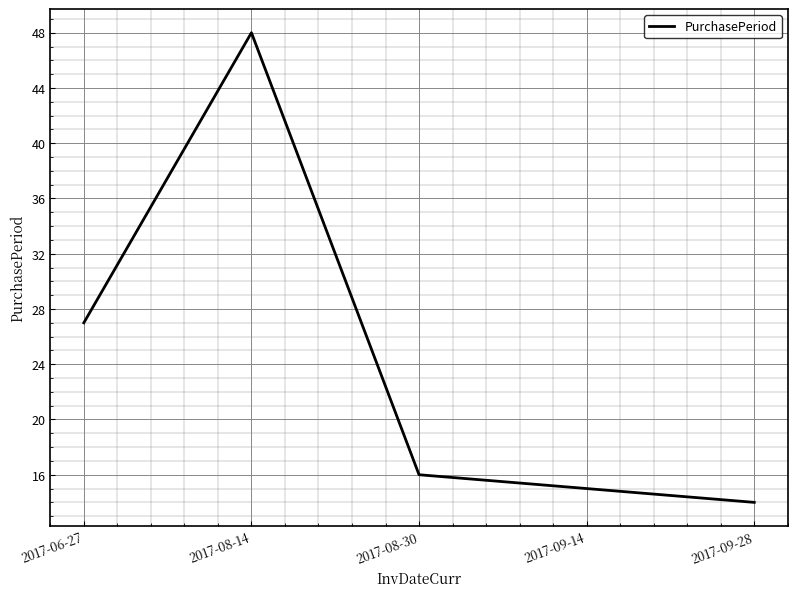

What is the change in value from 2017-08-30 to 2017-09-14?

-1